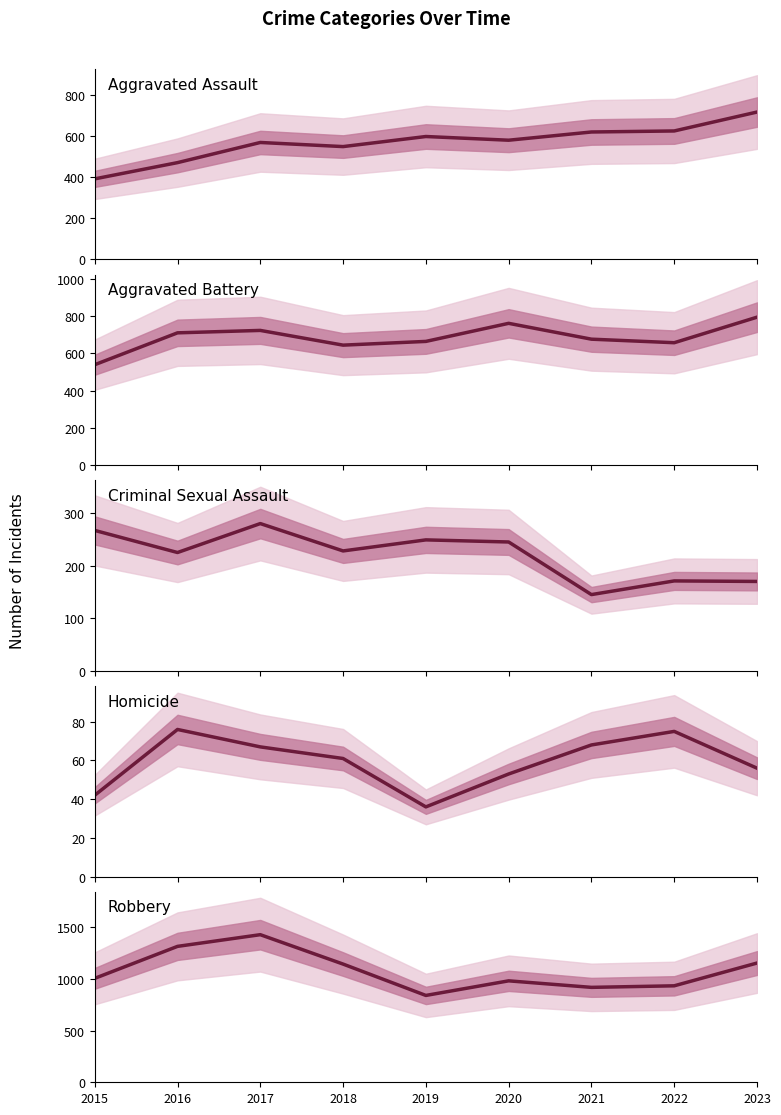

True or false: Aggravated Assault has a value of 569 at 2017.

True